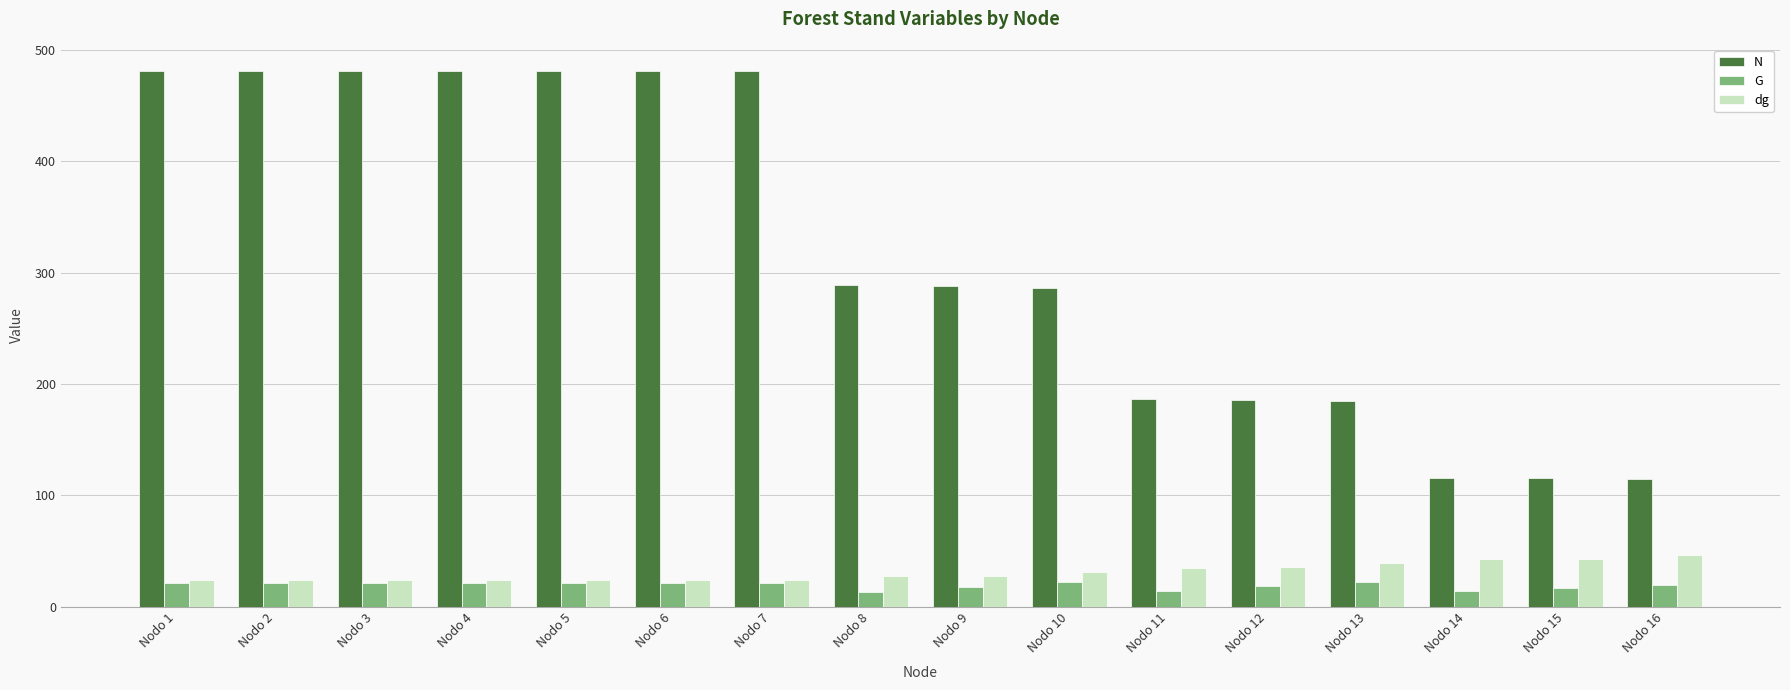

What is the spread (max minus min) of values at Nodo 16?

95.4